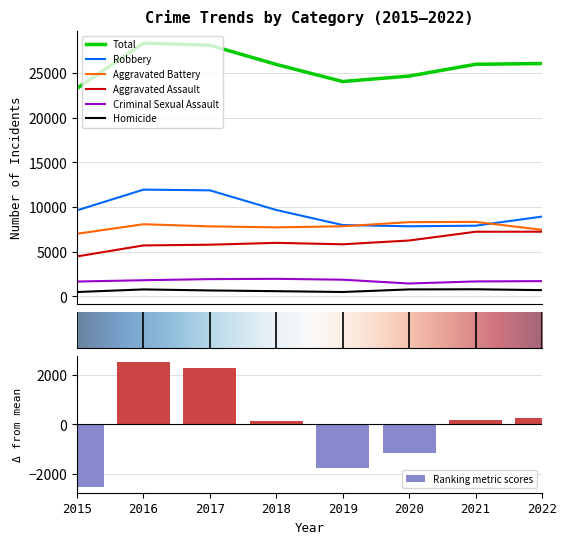

Reading left to right, list all the values displayed in this chart.

Aggravated Assault: 4480	5712	5793	6001	5840	6263	7243	7251
Aggravated Battery: 7018	8085	7845	7735	7857	8319	8347	7463
Criminal Sexual Assault: 1668	1816	1940	1973	1874	1449	1681	1715
Homicide: 496	786	672	589	498	787	803	706
Robbery: 9638	11960	11880	9679	7994	7856	7920	8942
Total: 23300	28359	28130	25977	24063	24674	25994	26077